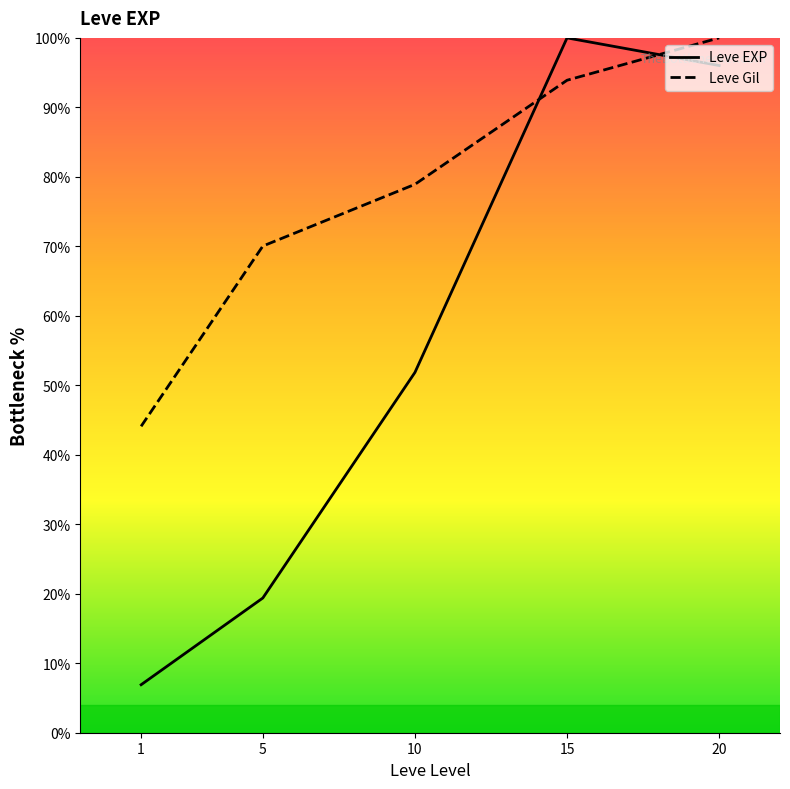

What is the difference between the Leve EXP values at 5 and 15?

80.6